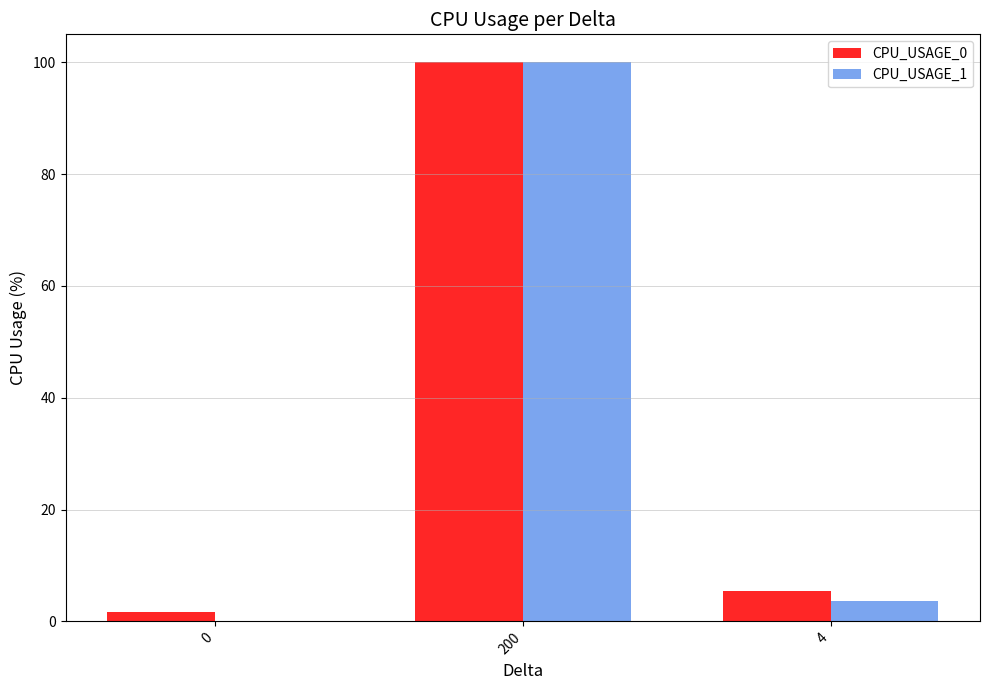

Does the chart contain stacked bars?

No